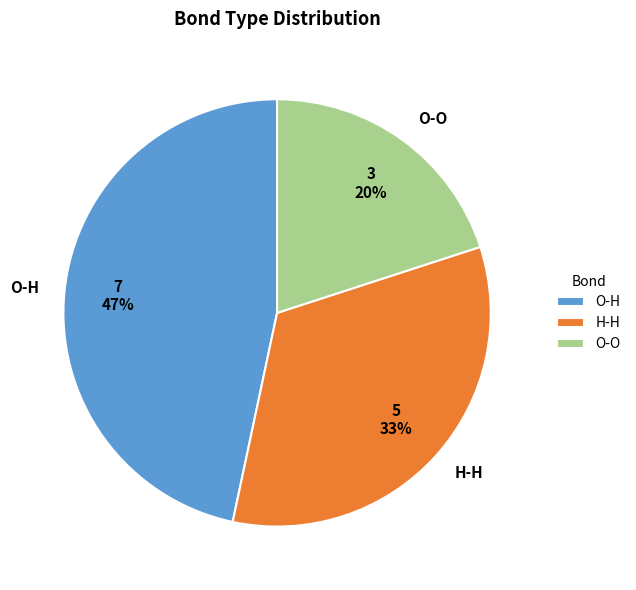

To the nearest percent, what is the combined percentage of O-H and O-O?

67%